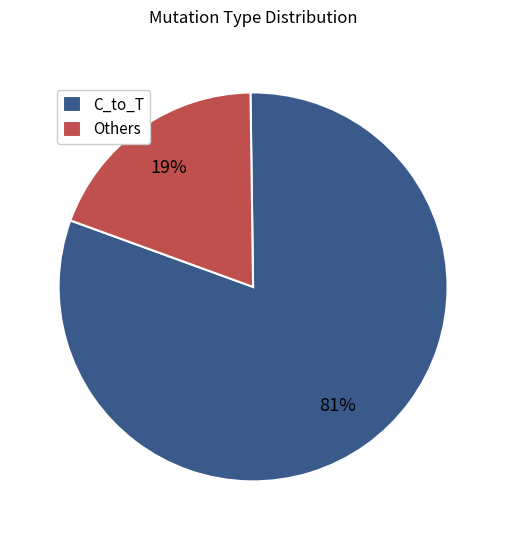

Which category has the biggest portion of the pie?

C_to_T